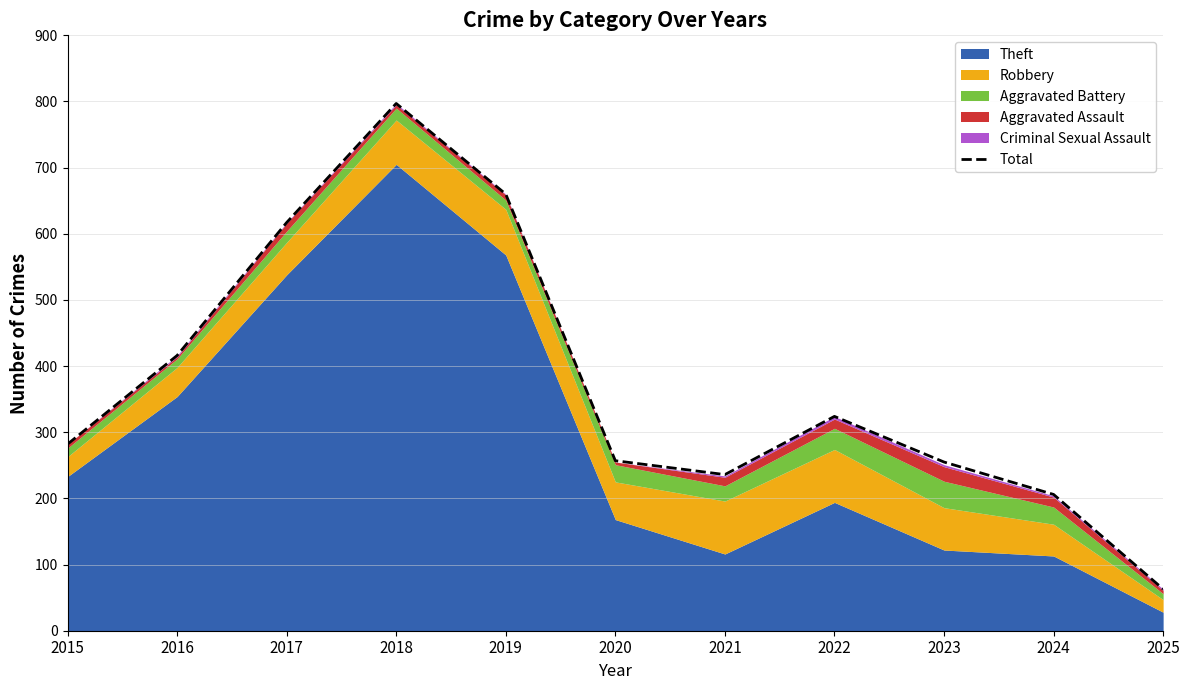

What is the maximum value shown in the chart?

797